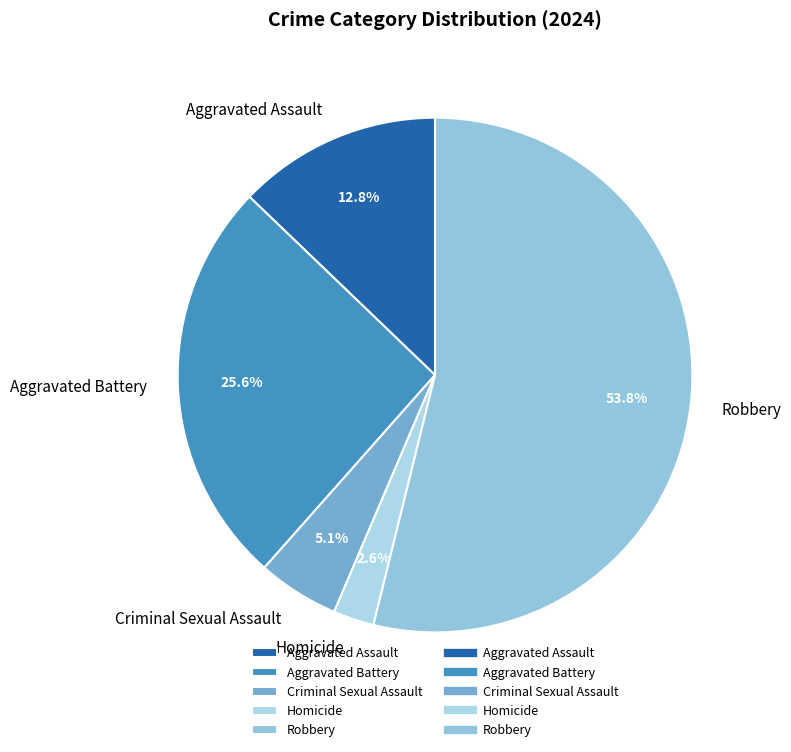

Approximately how many times larger is the value at Homicide compared to Aggravated Assault?

0.2